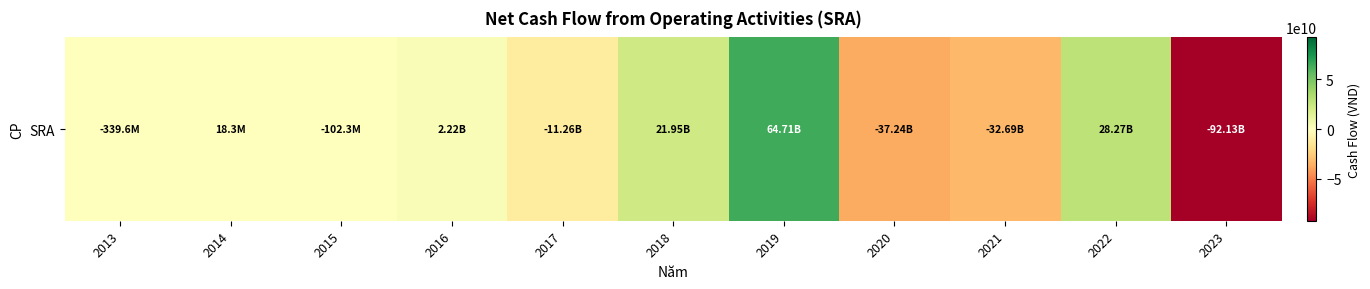

The chart shows a value of -339562756 at 2013. True or false?

True